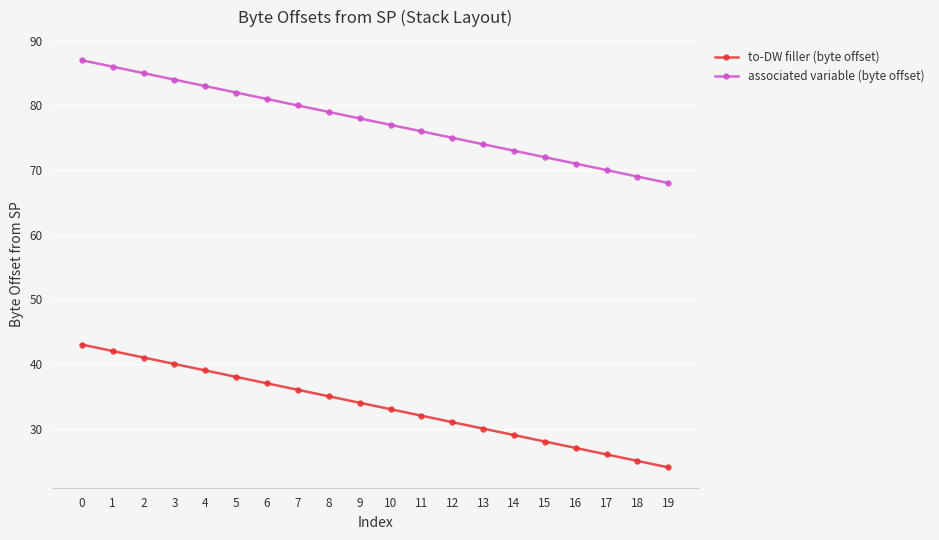

True or false: associated variable (byte offset) and to-DW filler (byte offset) cross at least once.

False